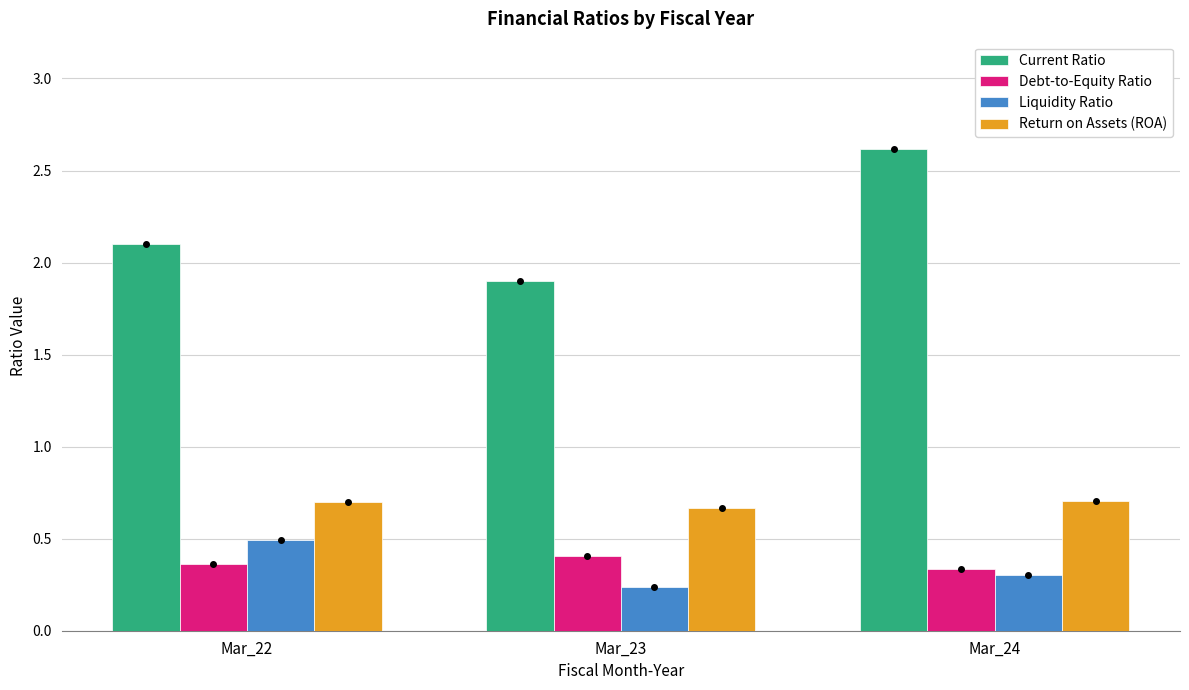

What is the sum of all Return on Assets (ROA) values?

2.1